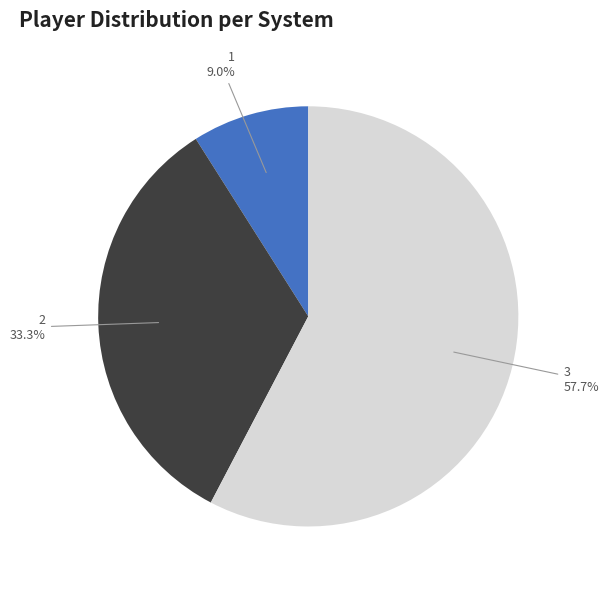

How many segments does this pie chart have?

3